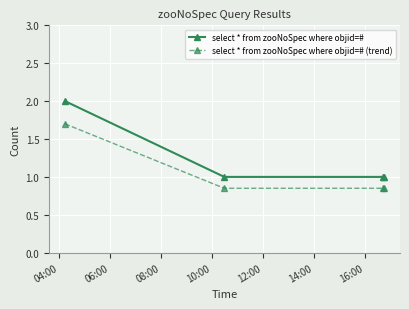

True or false: select * from zooNoSpec where objid=# has more than 1 interior local peaks.

False